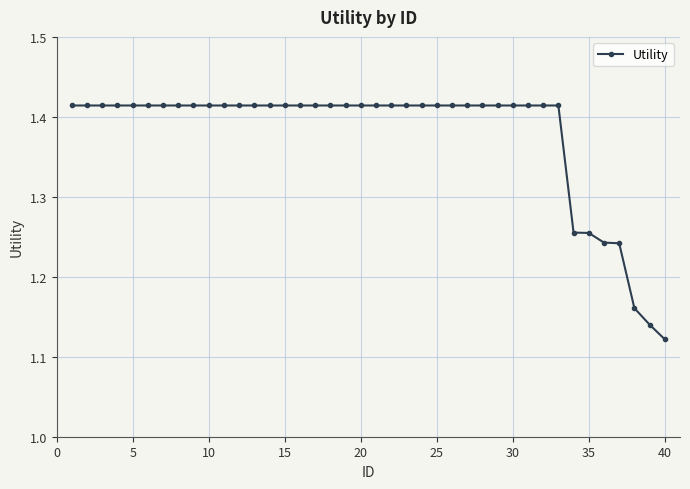

What is the sum of all values?

55.1